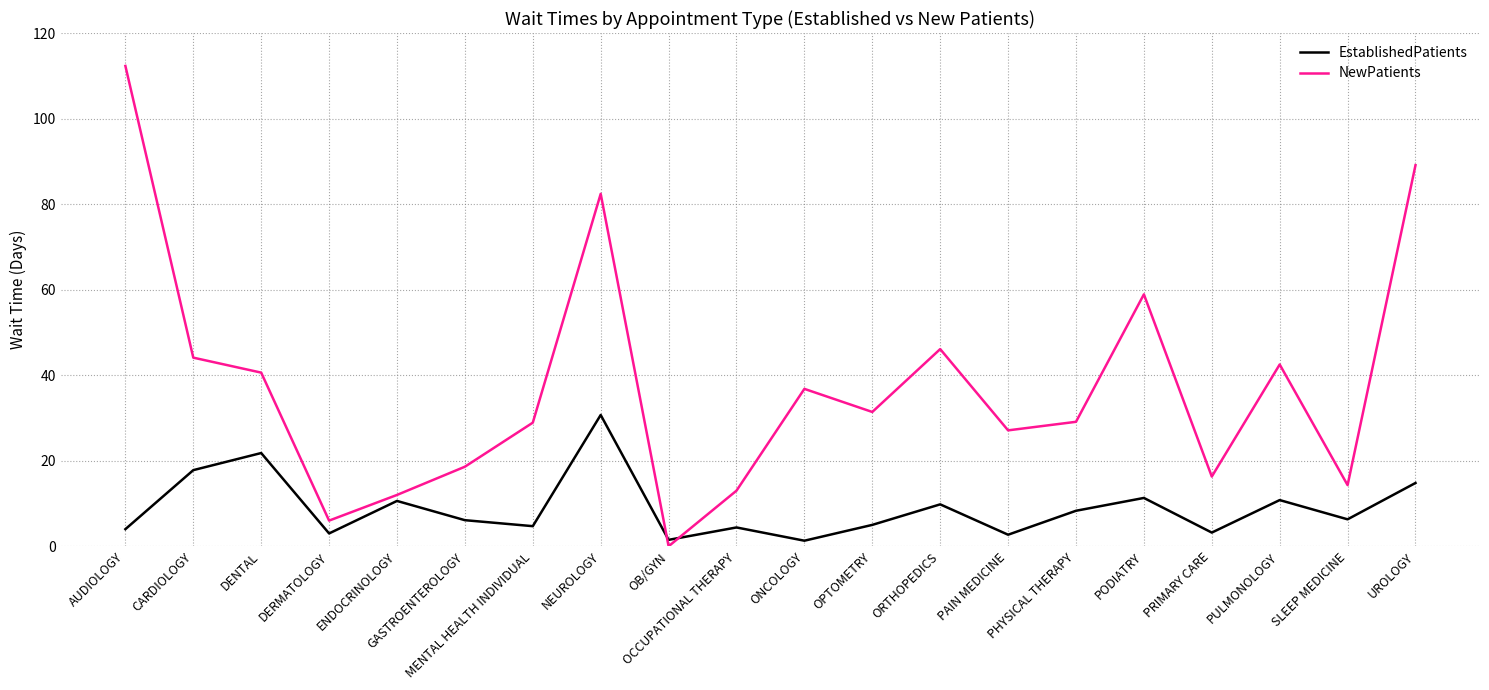

What is the difference between the maximum and minimum values in the NewPatients series?

112.3